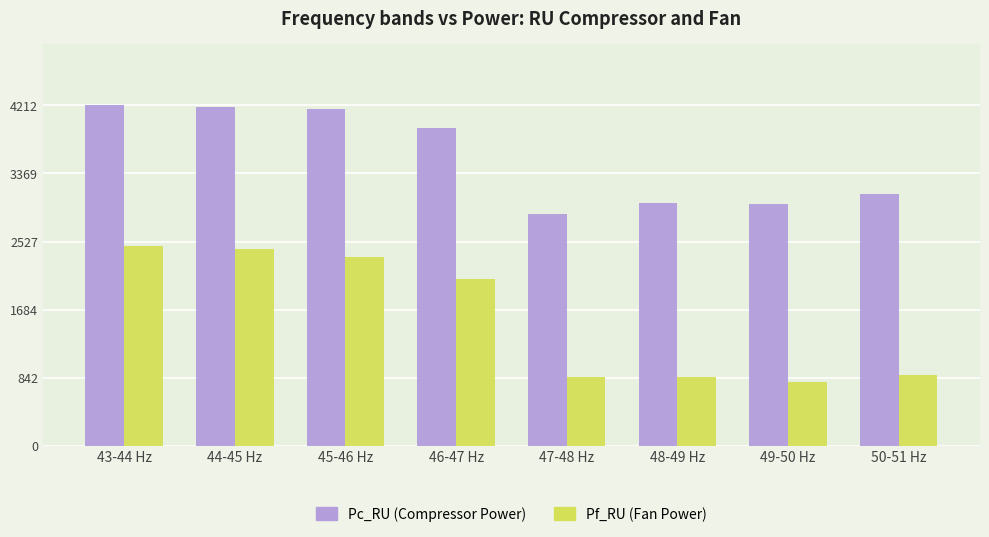

Rank the series by their average value, from lowest to highest.

Pf_RU (Fan Power), Pc_RU (Compressor Power)